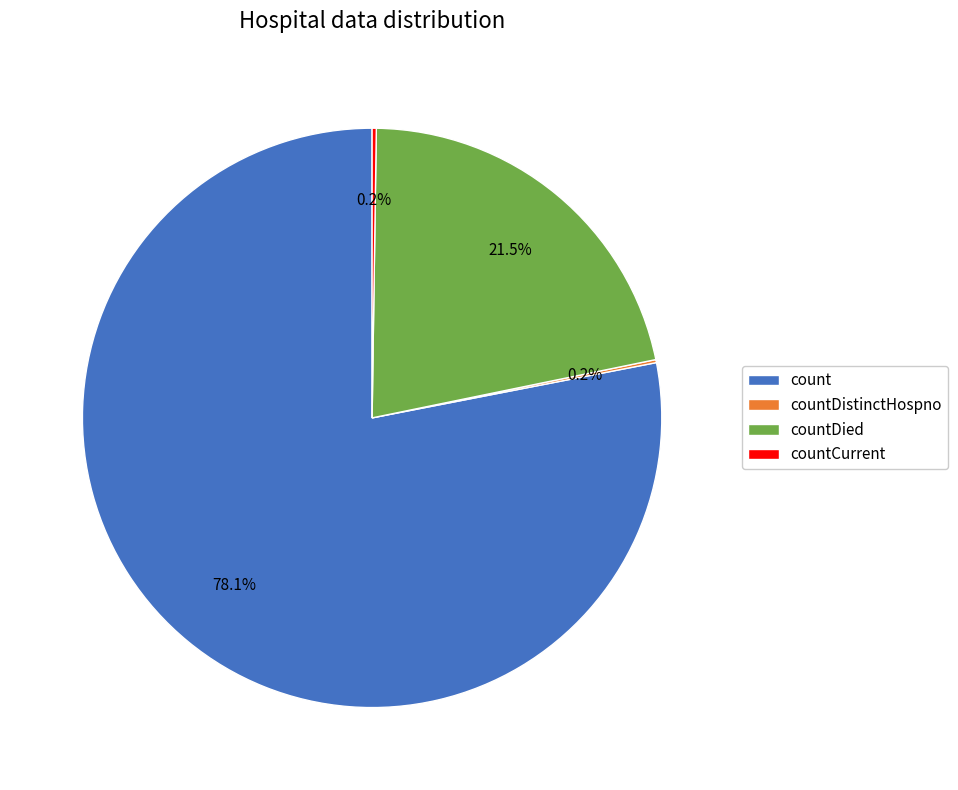

Which category has the biggest portion of the pie?

count